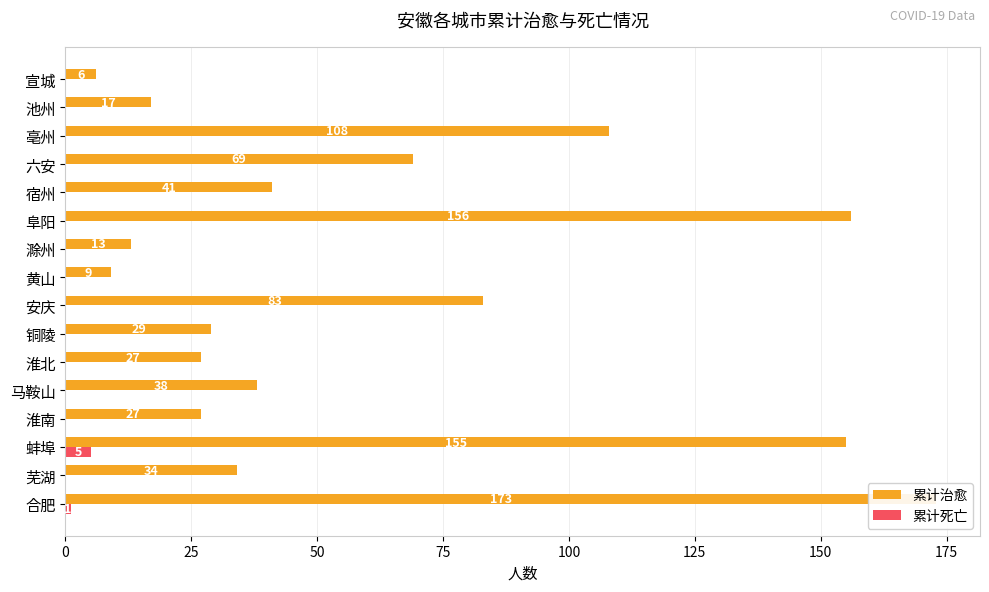

True or false: 累计治愈 has a value of 156 at 阜阳.

True